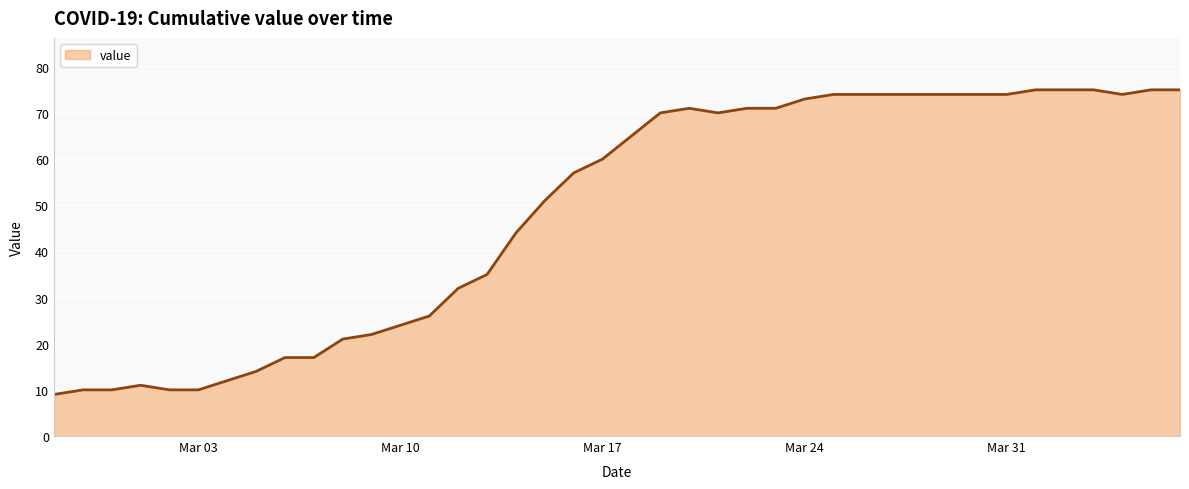

What is the smallest value displayed?

9